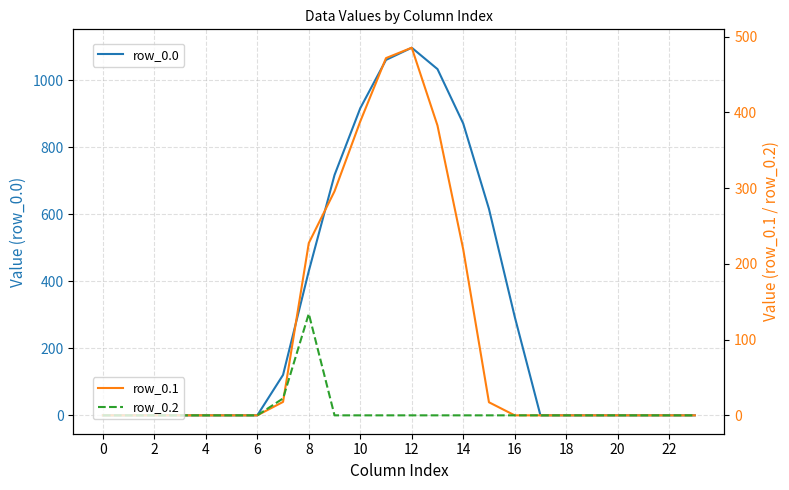

Is the value of row_0.2 at 23 greater than the value of row_0.1 at 16?

No